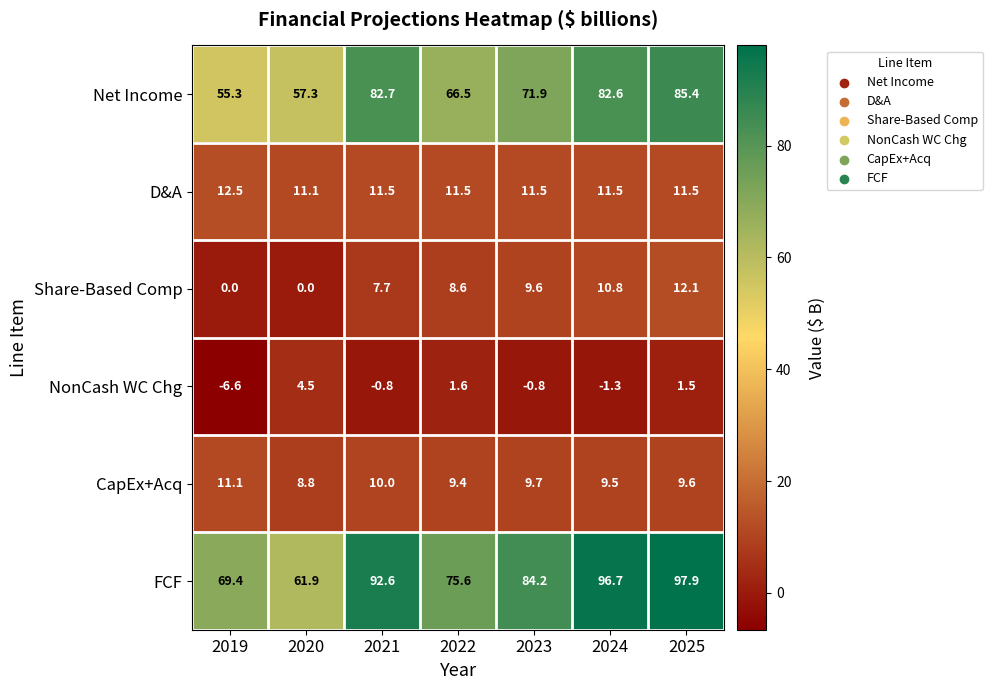

At which category is the sum across all series the highest?

2025